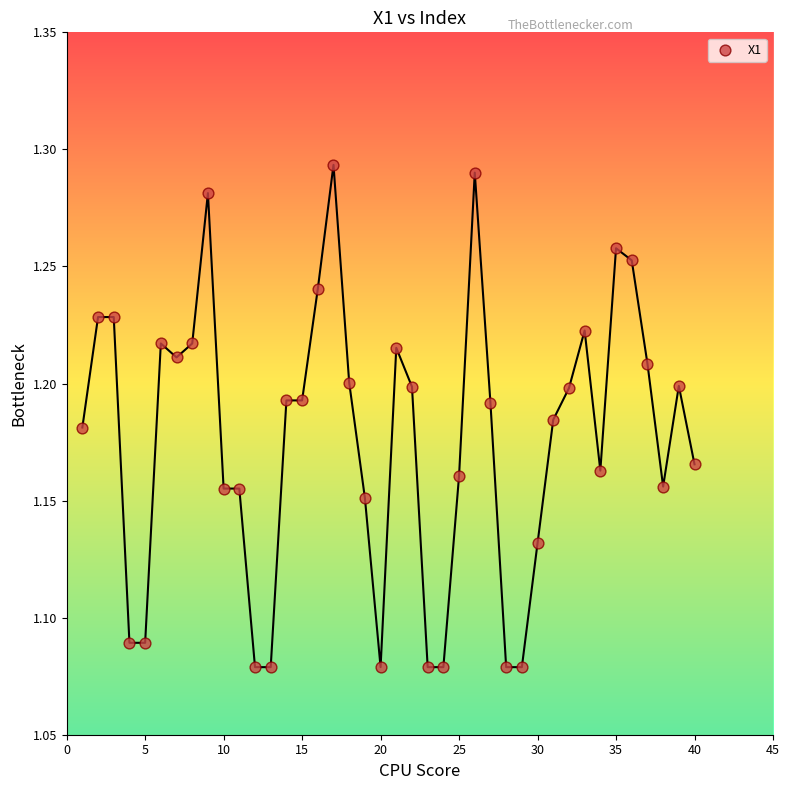

What is the range of X values (max minus min)?

39.0